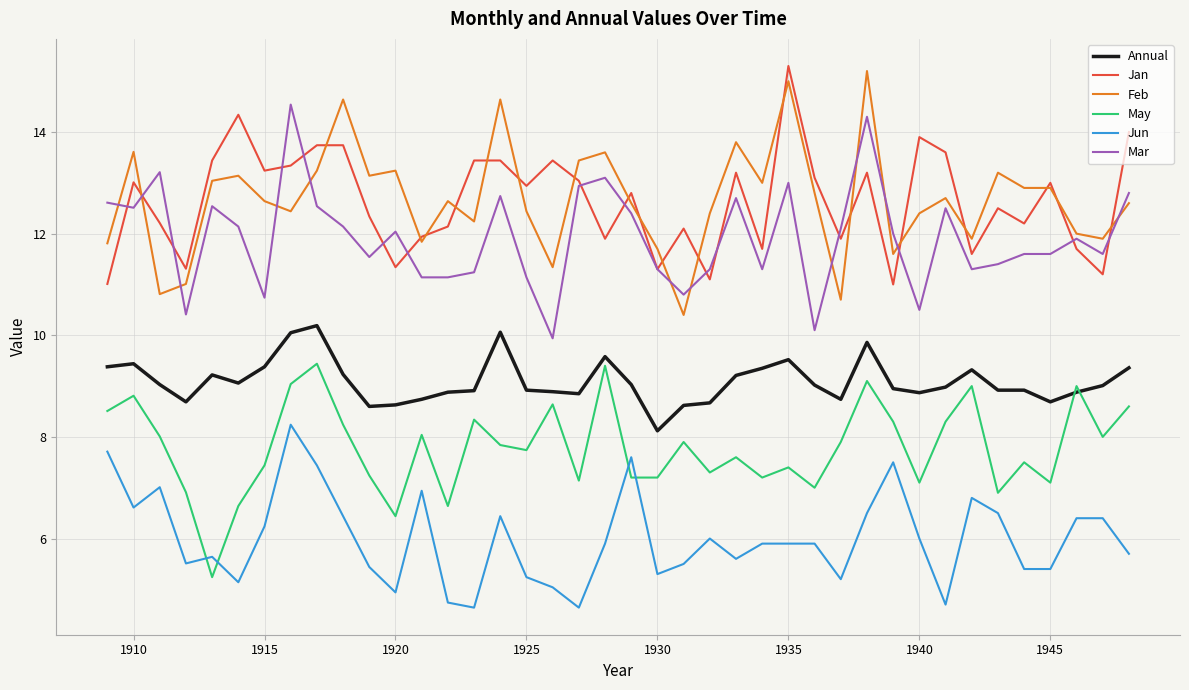

At how many categories does at least one series exceed 7?

40